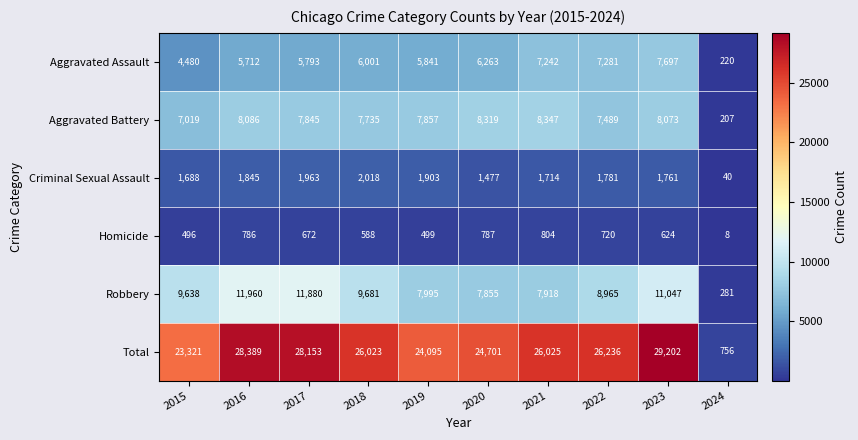

Read the Criminal Sexual Assault value at 2016.

1845